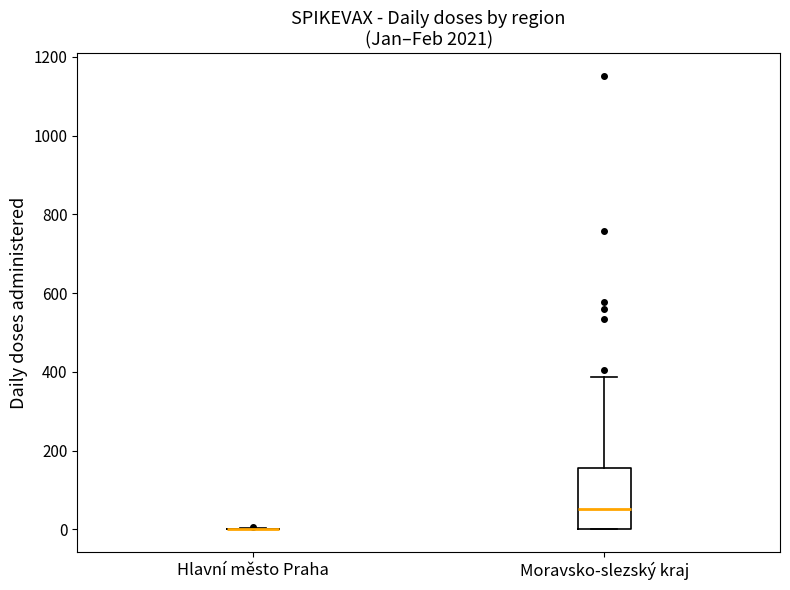

Reading left to right, transcribe this box plot: for each box, give where its median line is, the range the box spans, and where its two whiskers end, as read against the y-axis. The values are not printed on the chart, so give them approximately, as read against the axis.

Hlavní město Praha: box collapsed to a line at 0, whiskers 0 to 0
Moravsko-slezský kraj: median 60, box 0 to 160, whiskers 0 to 380